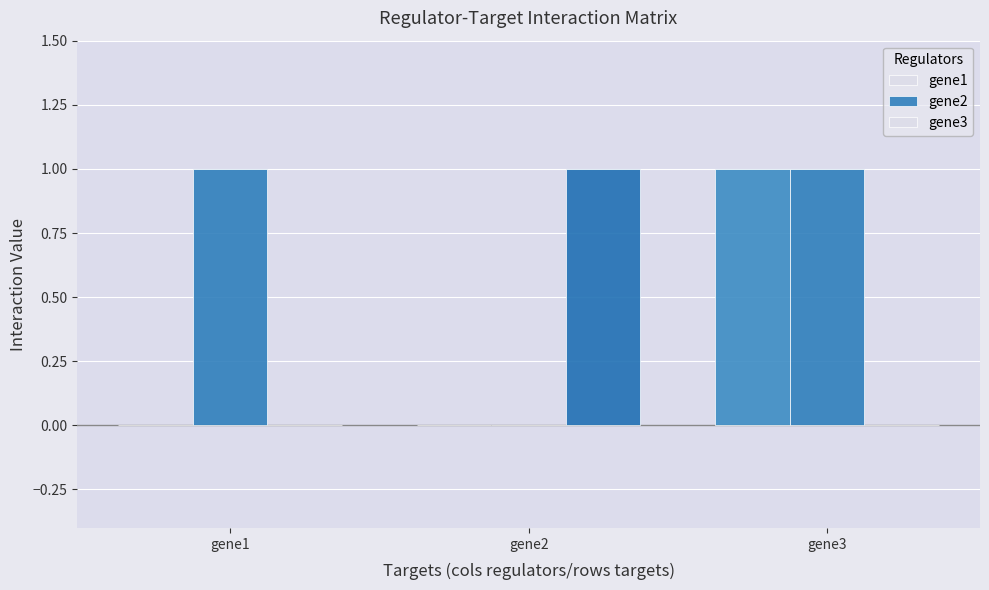

Is it true that gene3 equals 0 at gene3?

True